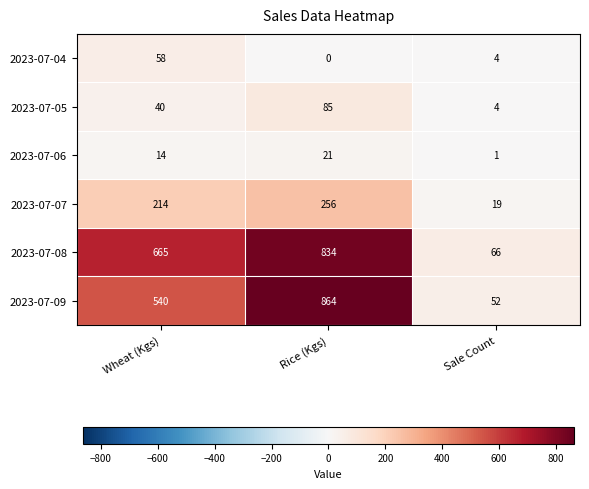

Count the number of data series in this chart.

6